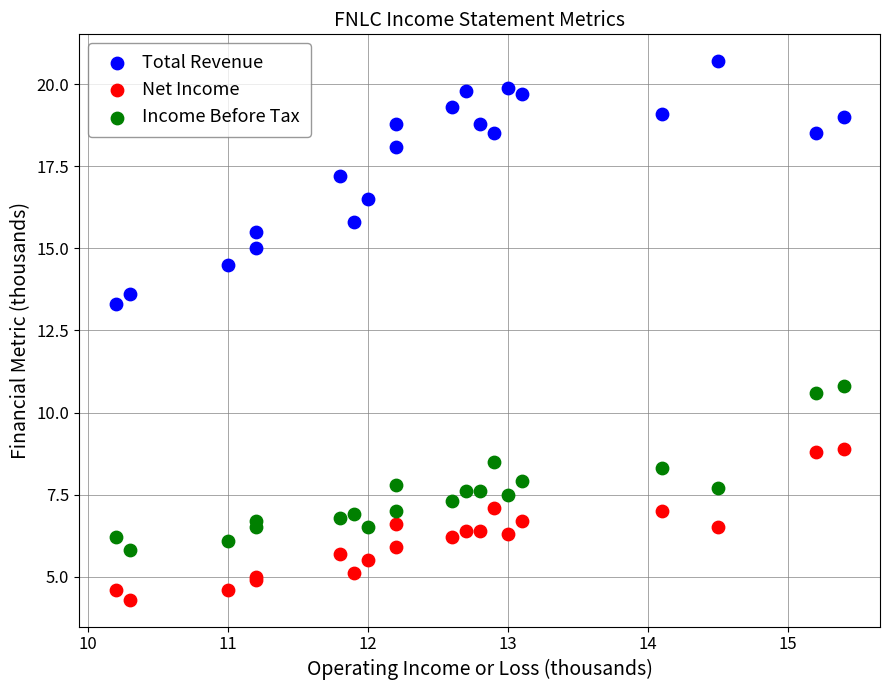

In the Total Revenue series, what Y value is closest to 17?

17.2